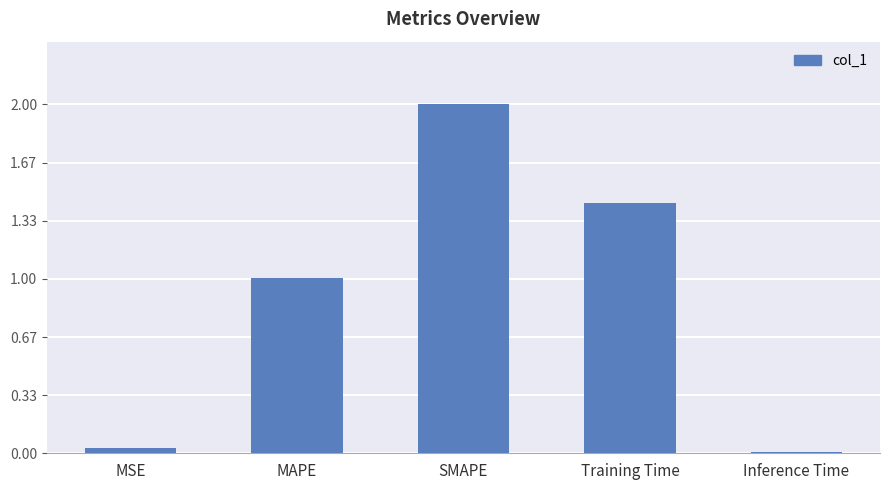

What is the maximum value shown in the chart?

2.0